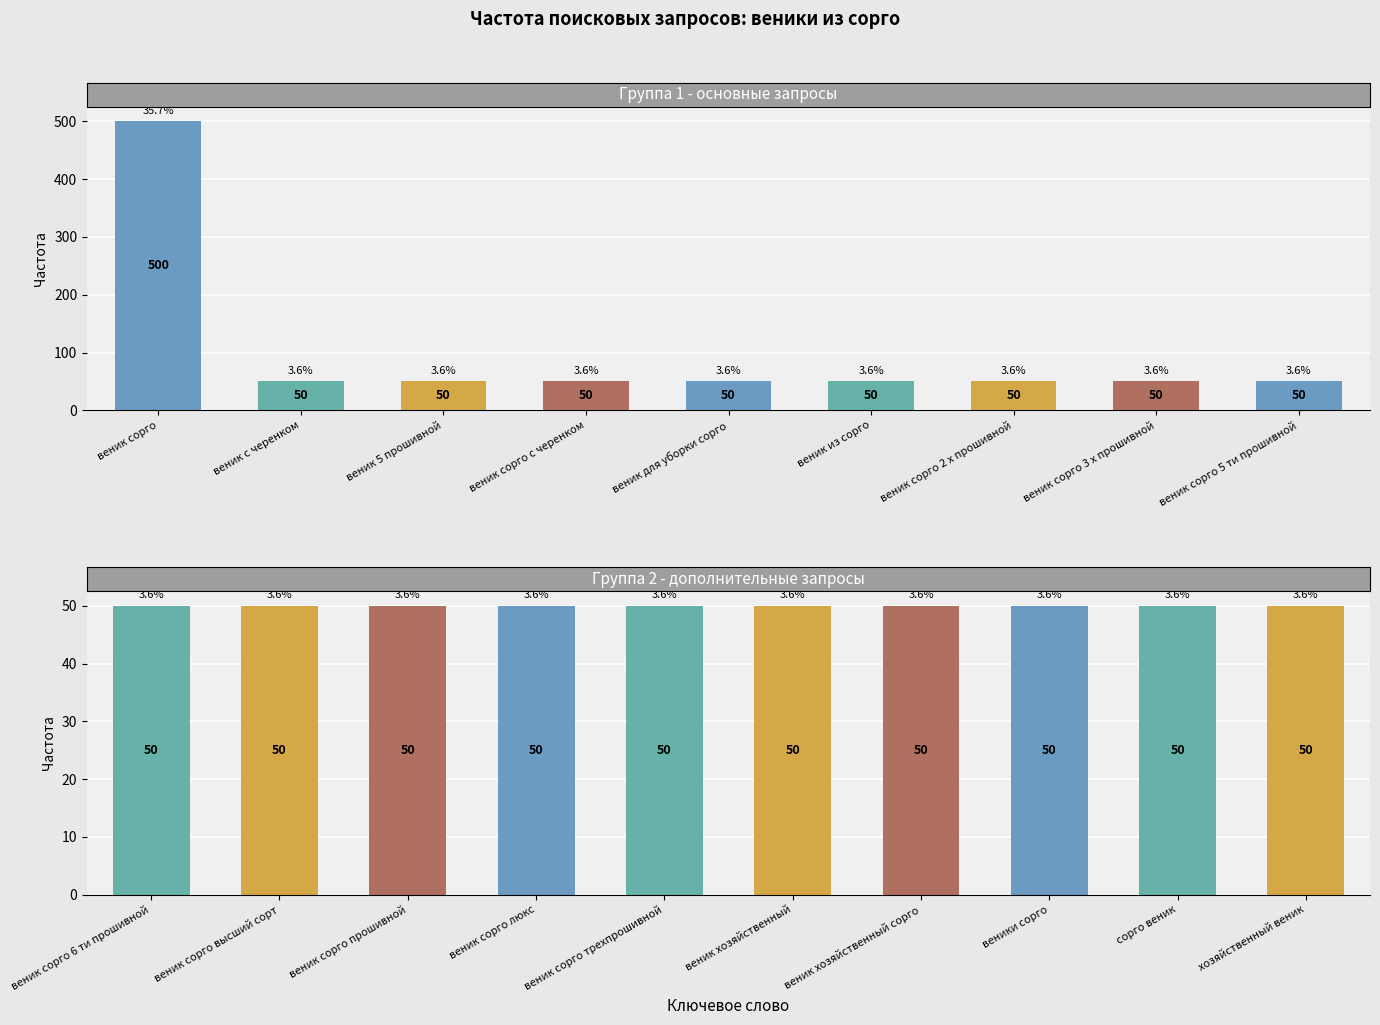

Reading left to right, extract all data points from this chart.

500	50	50	50	50	50	50	50	50	50	50	50	50	50	50	50	50	50	50